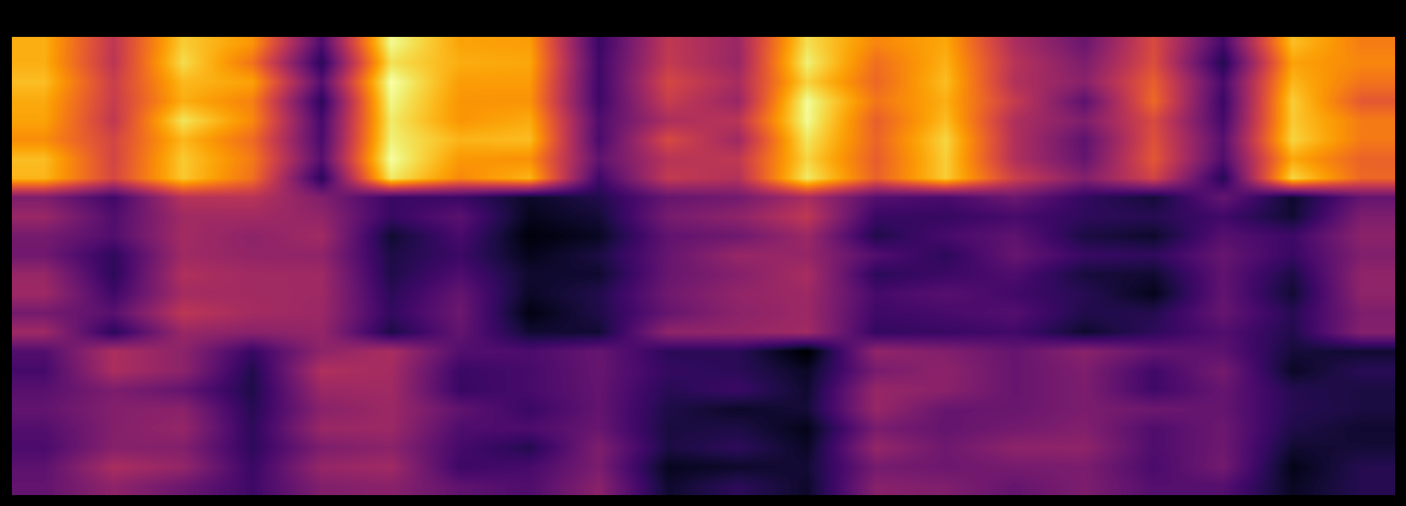

At which category is the sum across all series the highest?

2